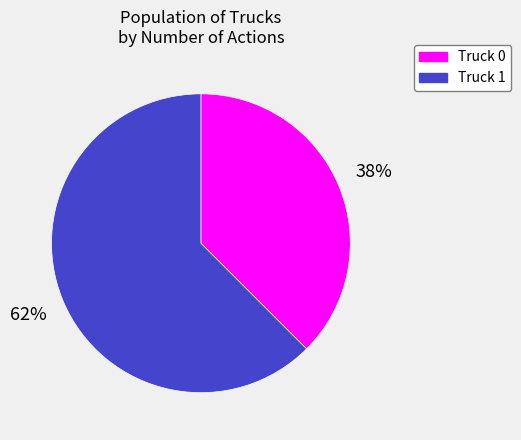

Combined, do Truck 0 and Truck 1 account for over 50%?

Yes